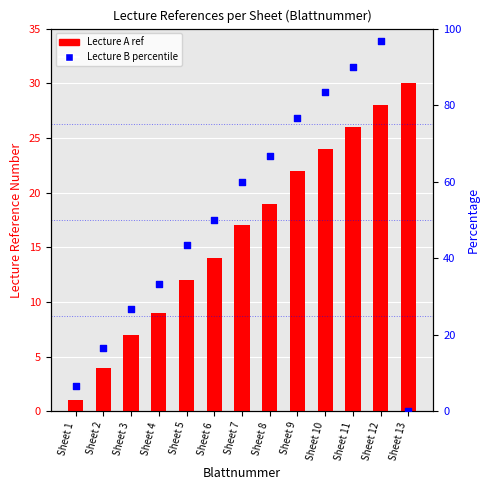

What are all the series names shown in the legend?

Lecture A (ref), Lecture B (percentile)